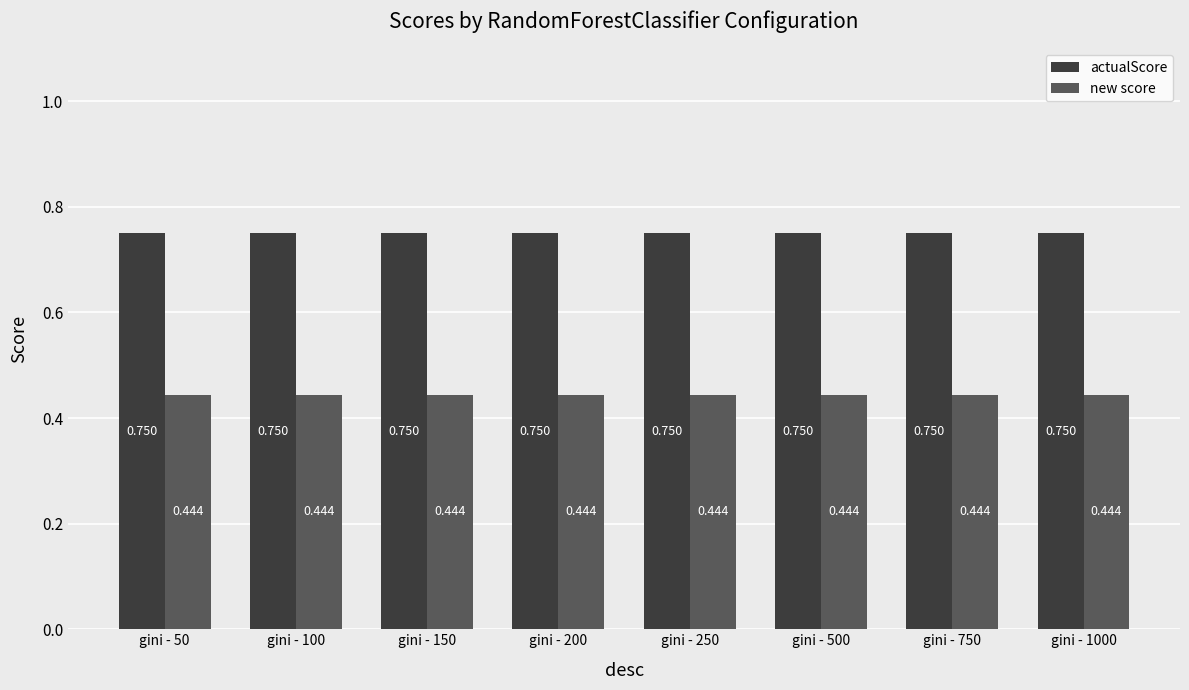

List the series in order of their peak value, lowest first.

new score, actualScore